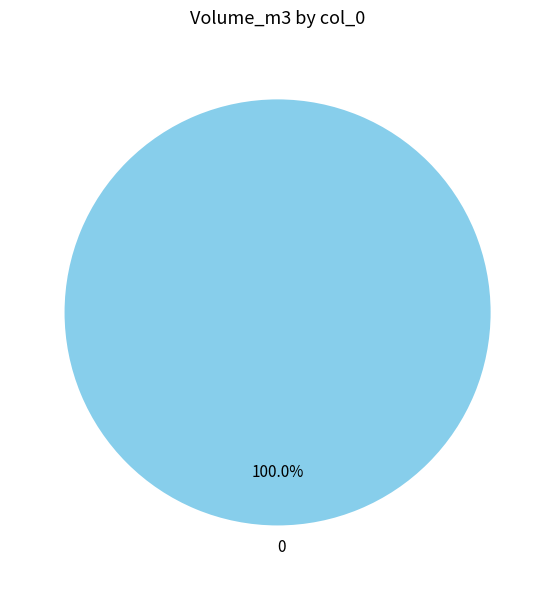

True or false: 0 accounts for 95% of the total.

False